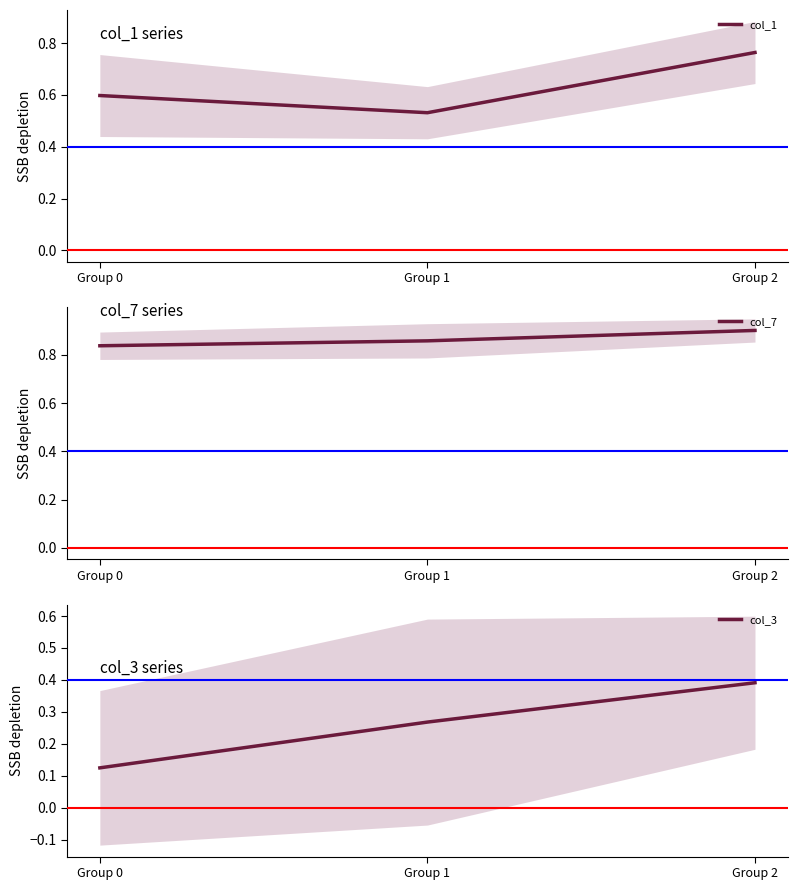

What is the maximum value shown in the chart?

0.9